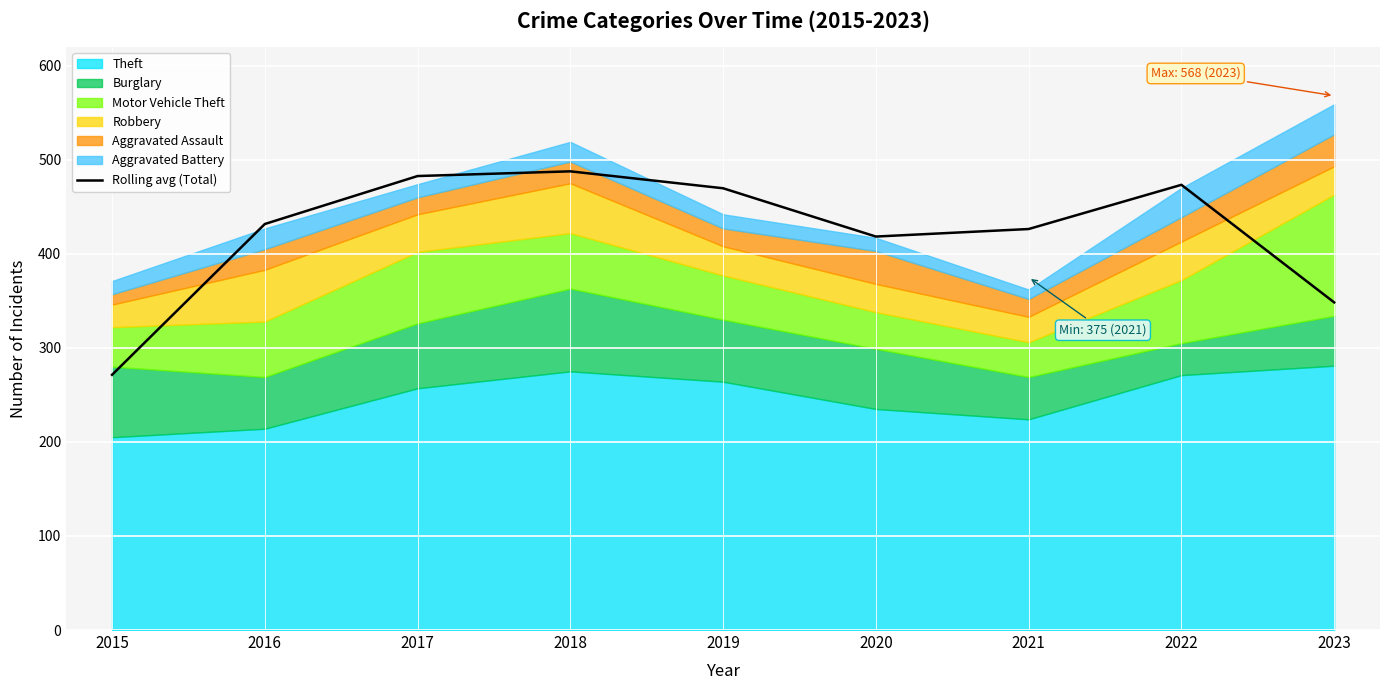

At which label does Rolling avg (Total) reach its minimum?

2015